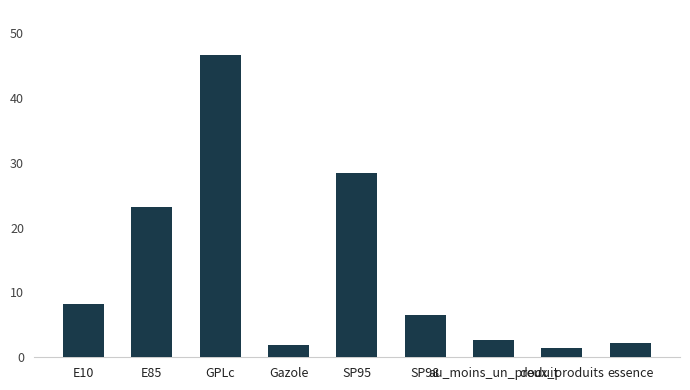

Between E10 and essence, which is larger?

E10